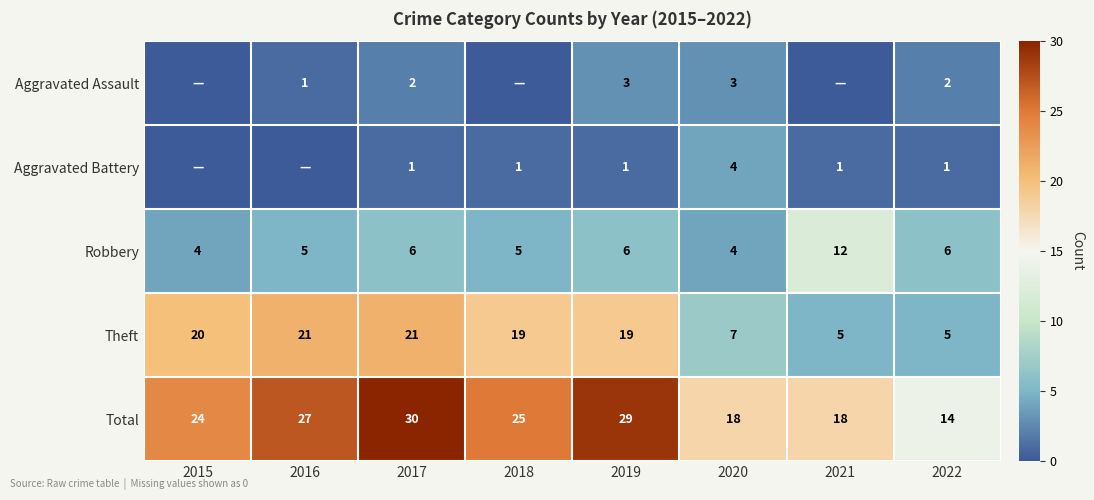

What is the sum of the Theft values at 2020 and 2015?

27